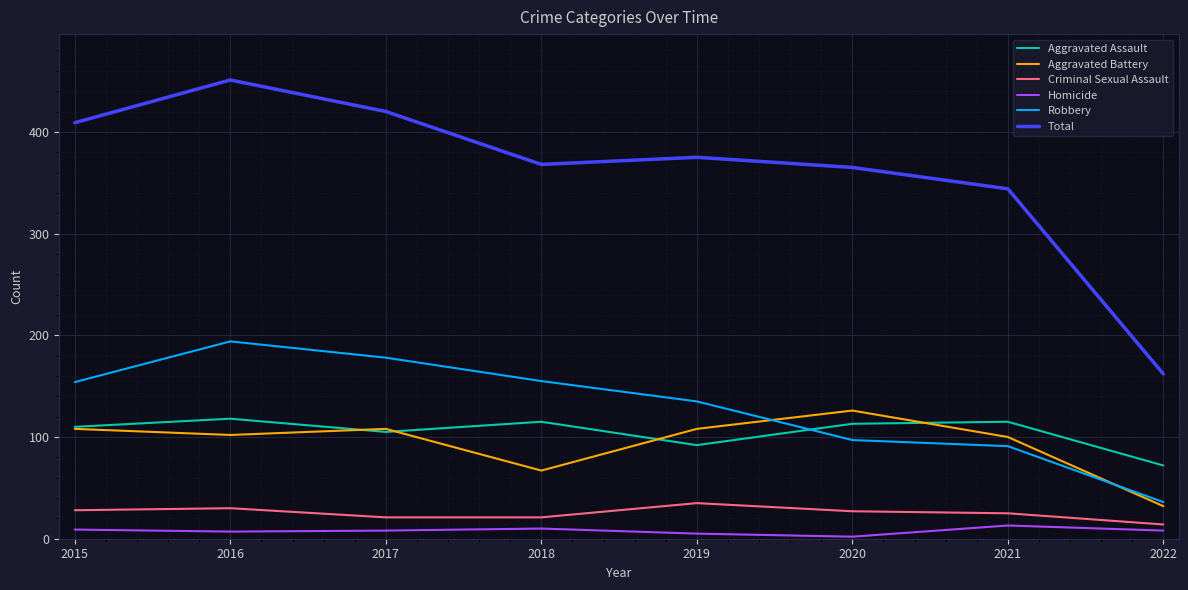

What is the difference between the maximum and minimum values in the Homicide series?

11